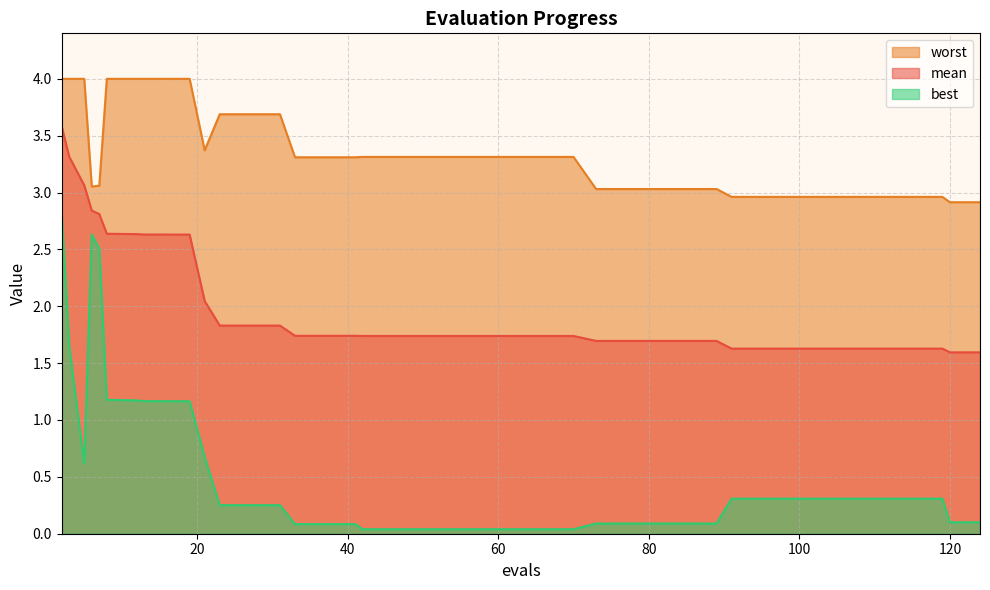

True or false: best and worst cross at least once.

False